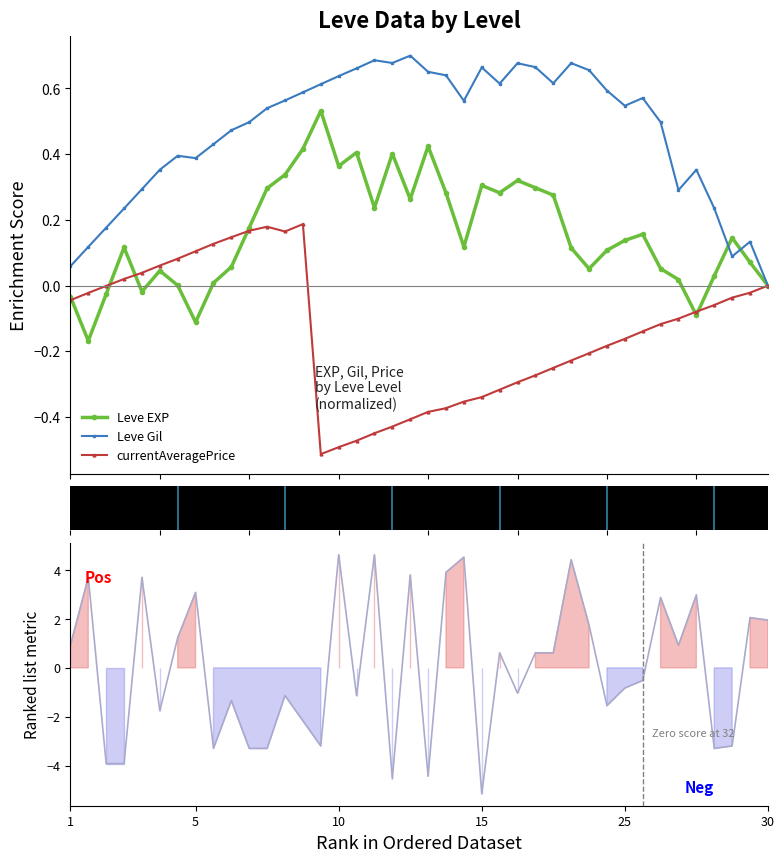

What is the label of the 7th point from the left?

6